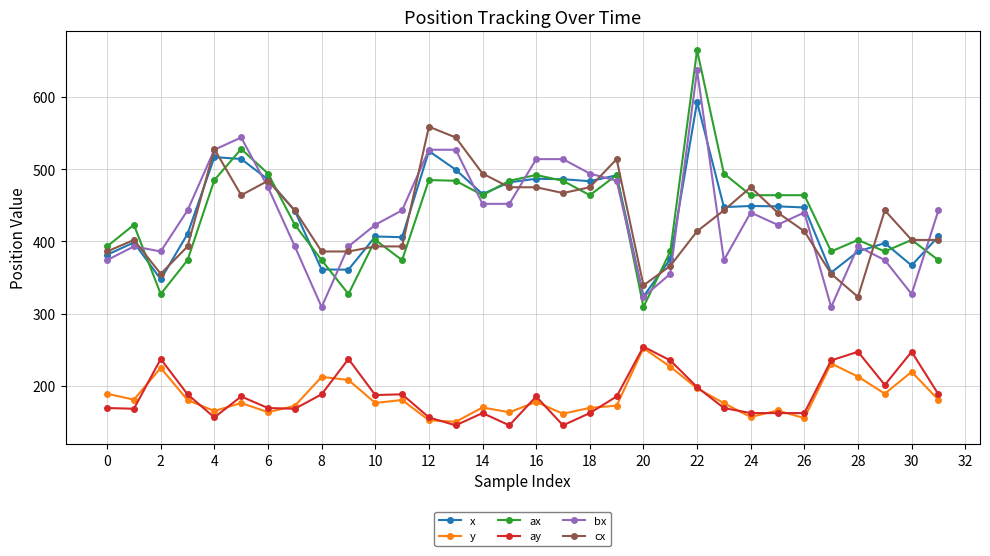

How many values in the cx series are below 440?

16